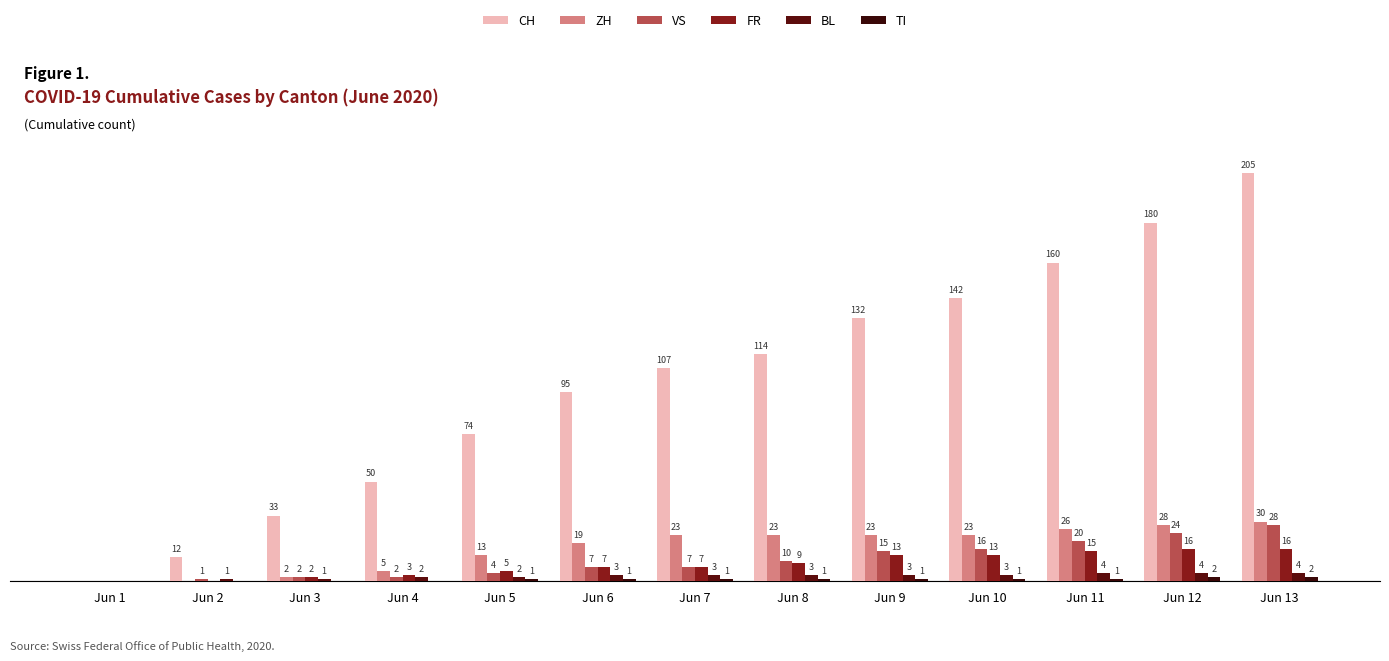

Where does the BL series first go above 3?

Jun 11